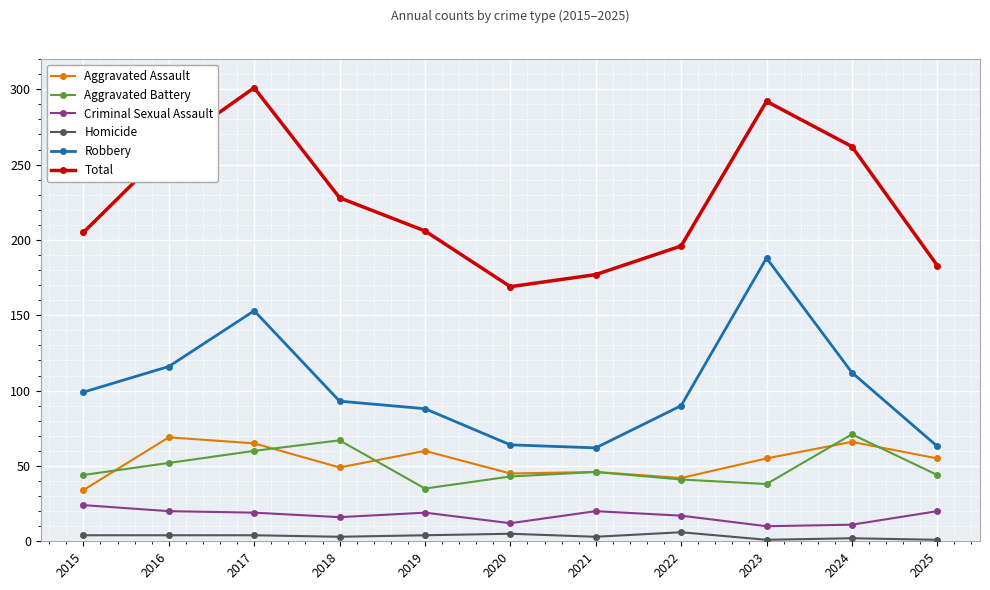

The value of Aggravated Battery at 2024 is 116. True or false?

False